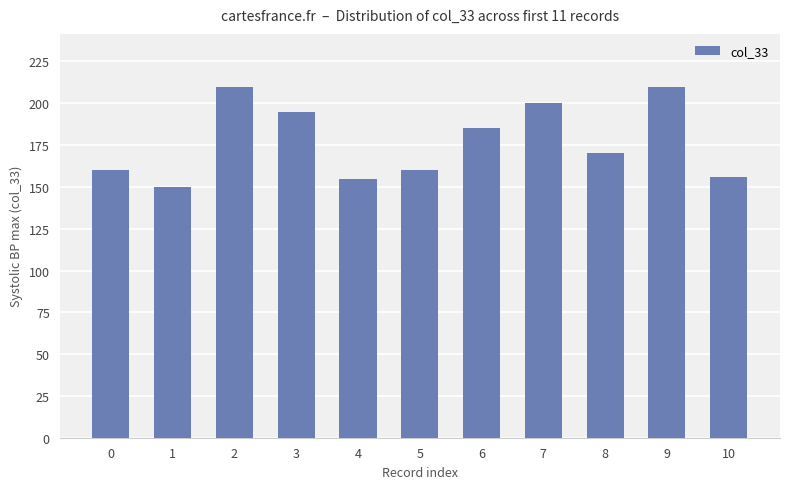

How many values are below 170?

5